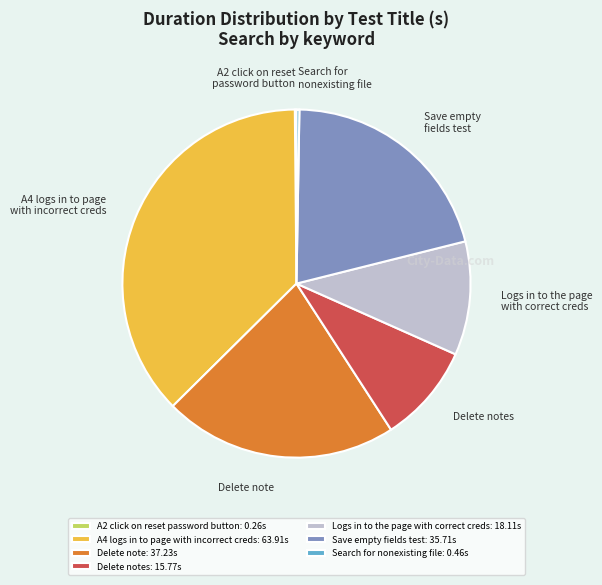

Is there a majority slice in this chart?

No